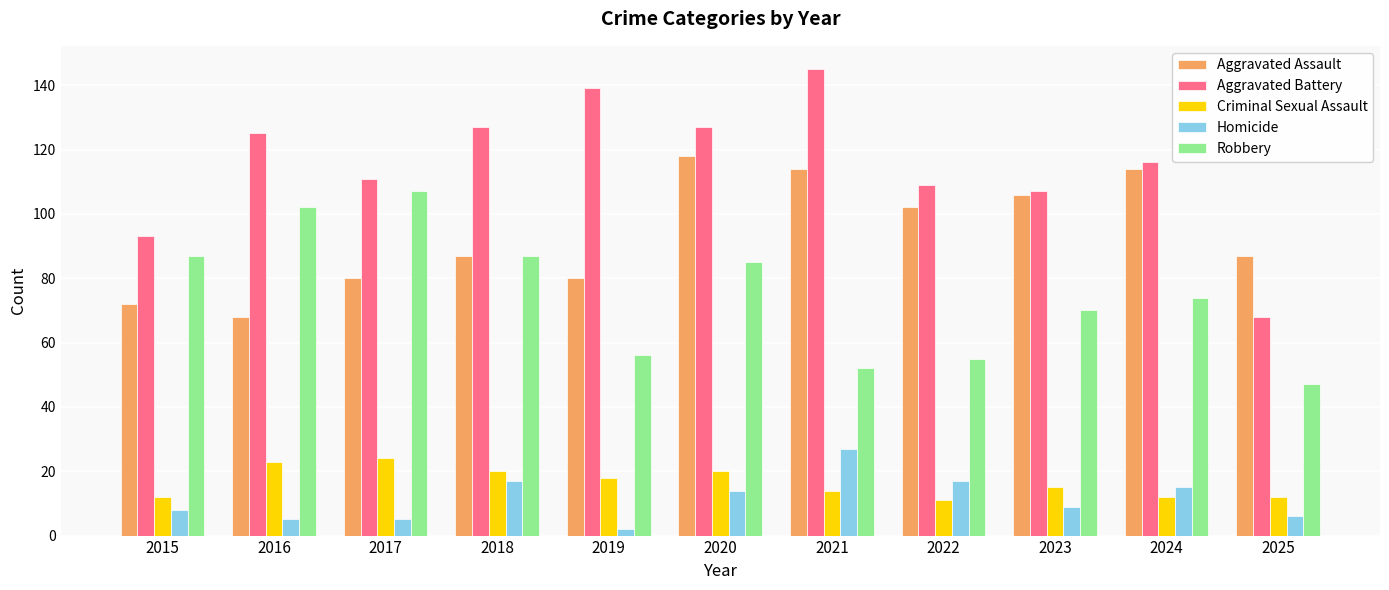

What is the total value across all series at 2023?

307